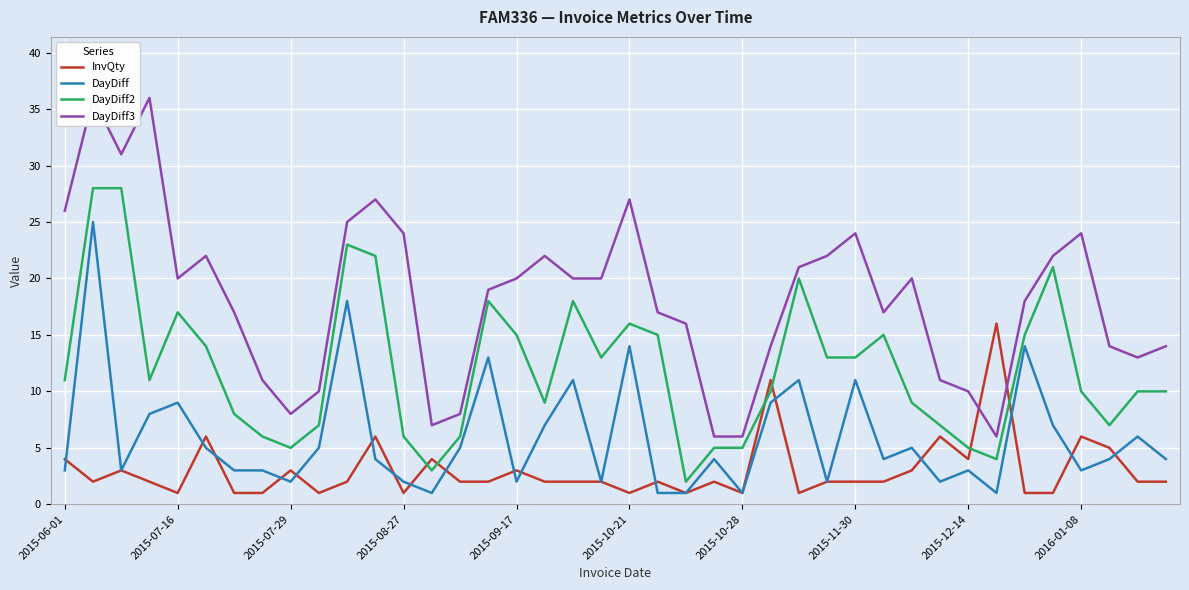

What position from the right is 37?

3